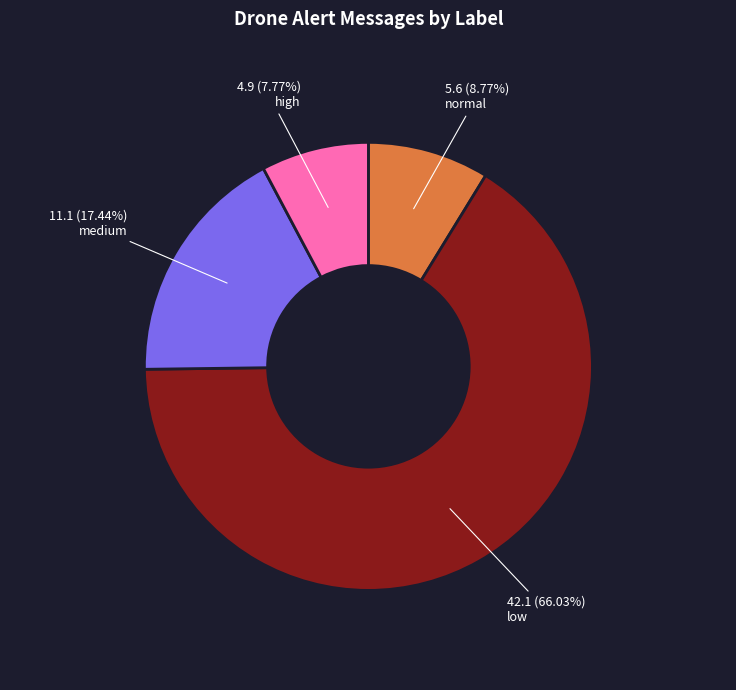

What portion of the pie excludes high?

92.2%